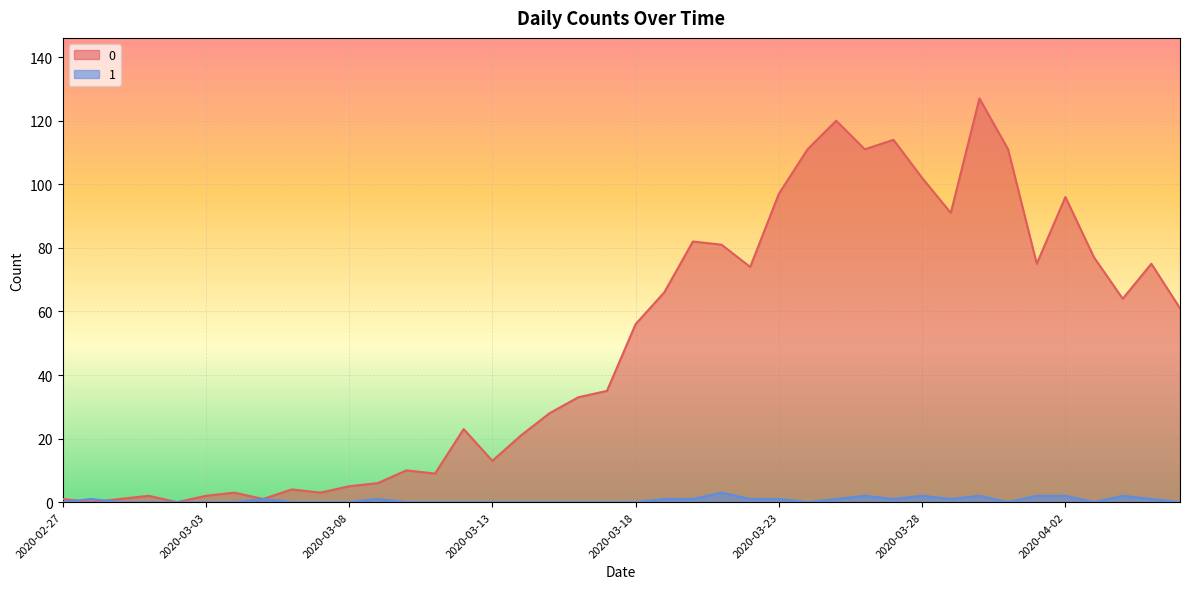

What is the value of the 0 point at the 24th from the left?

81